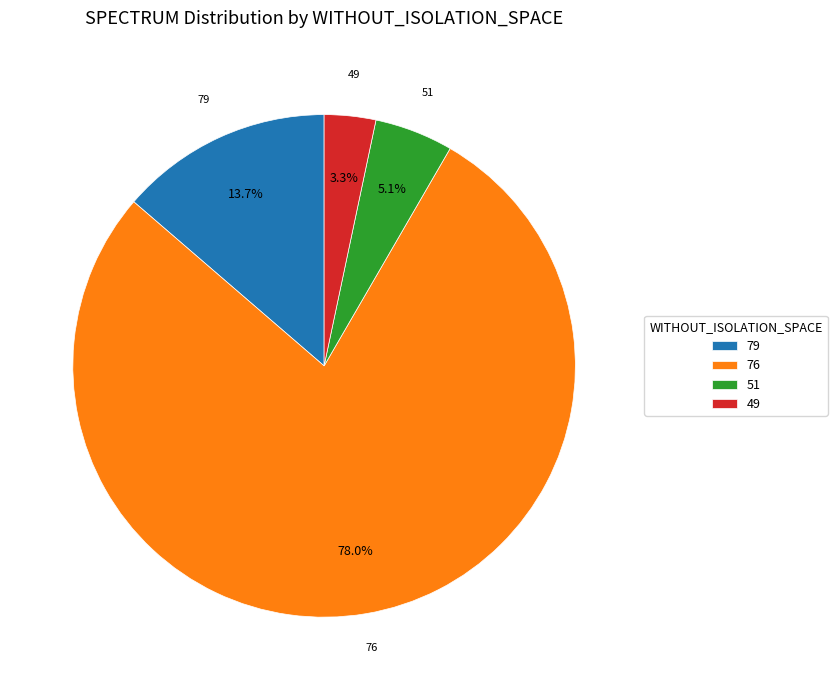

How much of the chart is everything except 49?

96.7%